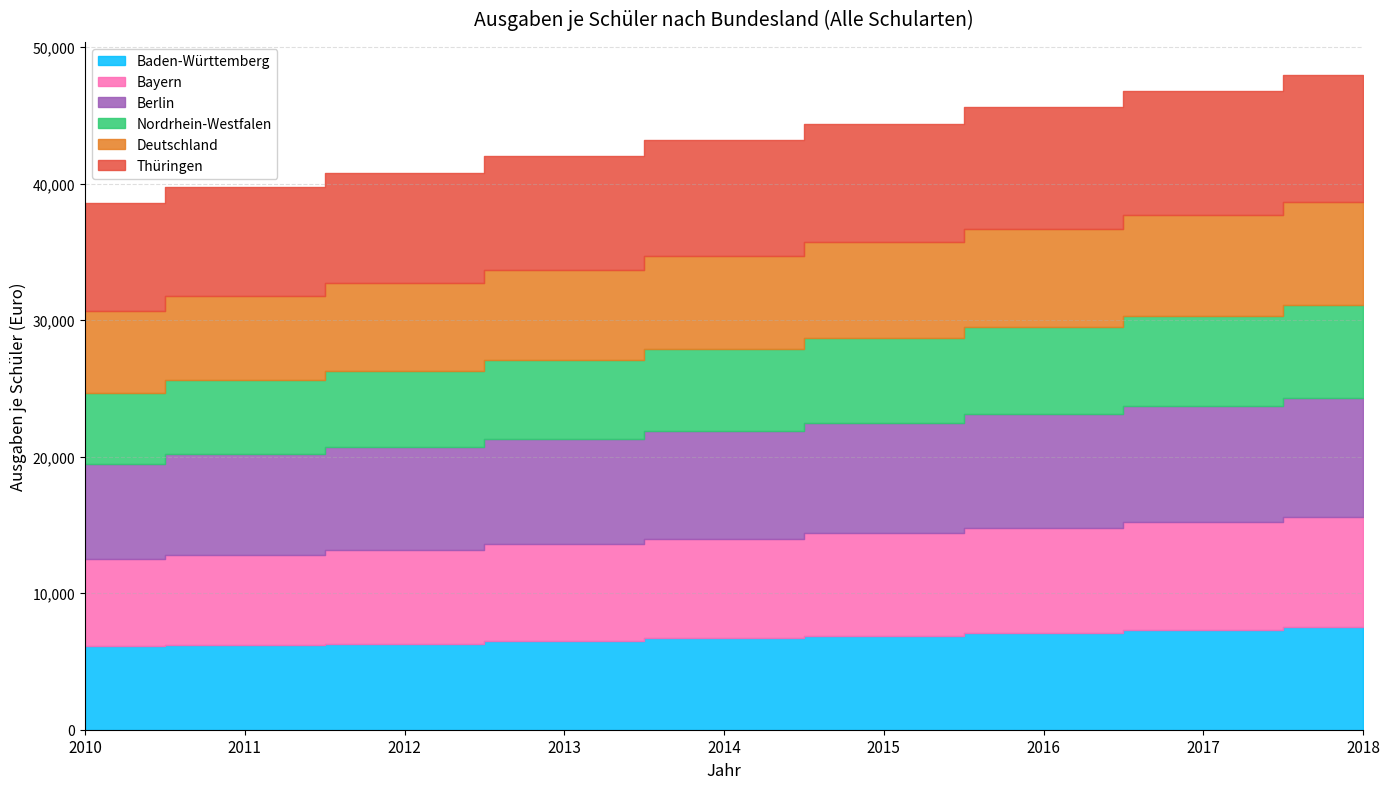

How many lines are shown in the chart?

6